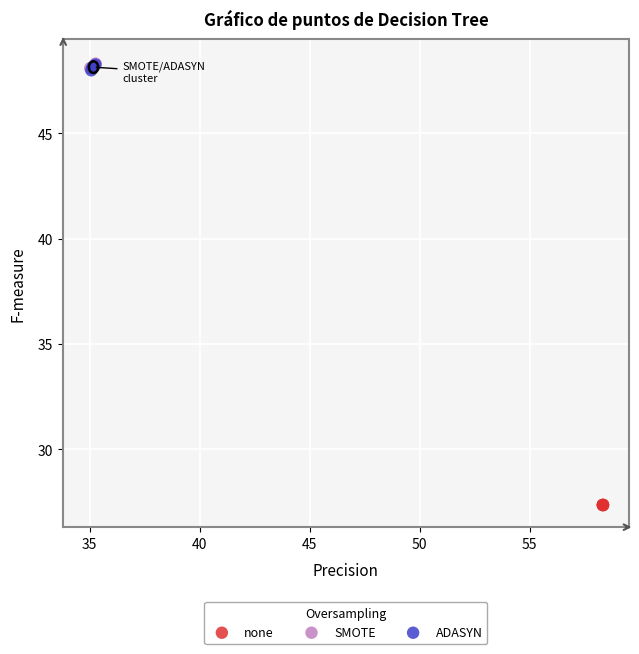

Which series reaches the minimum Y coordinate?

none